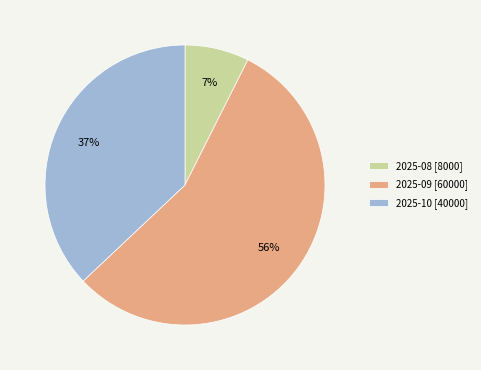

How many slices are in this pie chart?

3